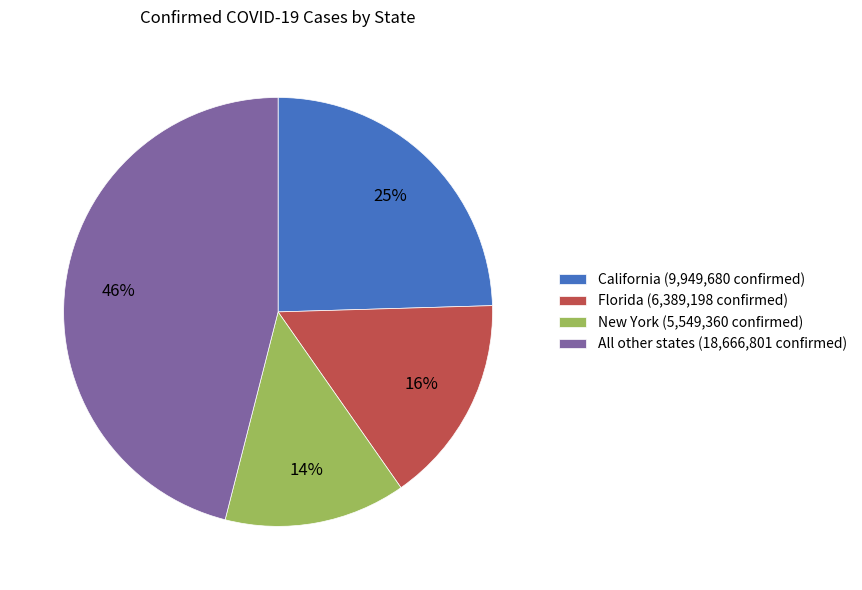

To the nearest percent, what percentage of the pie is New York (5,549,360 confirmed)?

14%